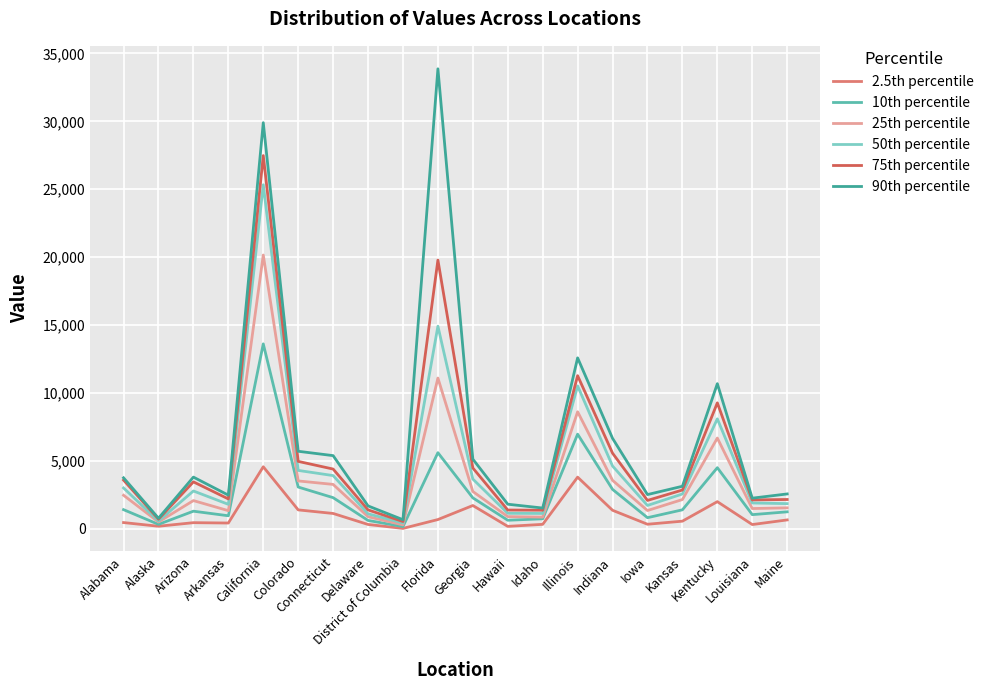

At Connecticut, list the series in order from smallest to largest.

2.5th percentile, 10th percentile, 25th percentile, 50th percentile, 75th percentile, 90th percentile